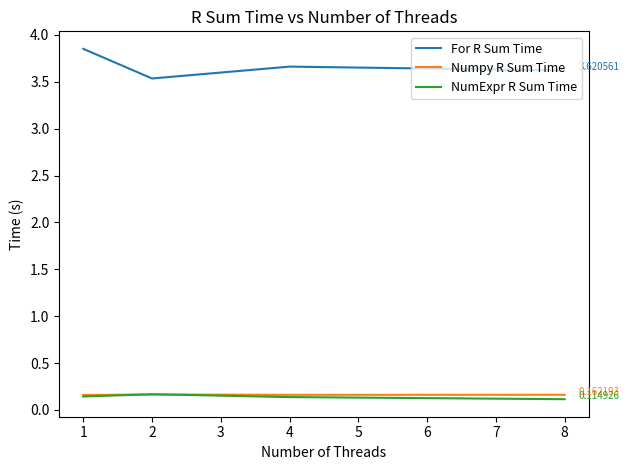

Count the number of data series in this chart.

3